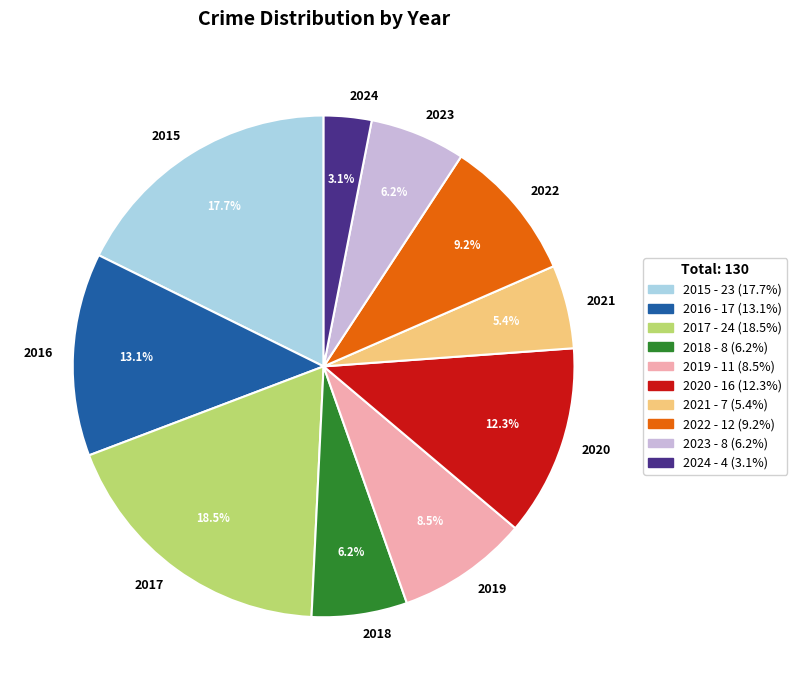

True or false: 2023 accounts for 1% of the total.

False